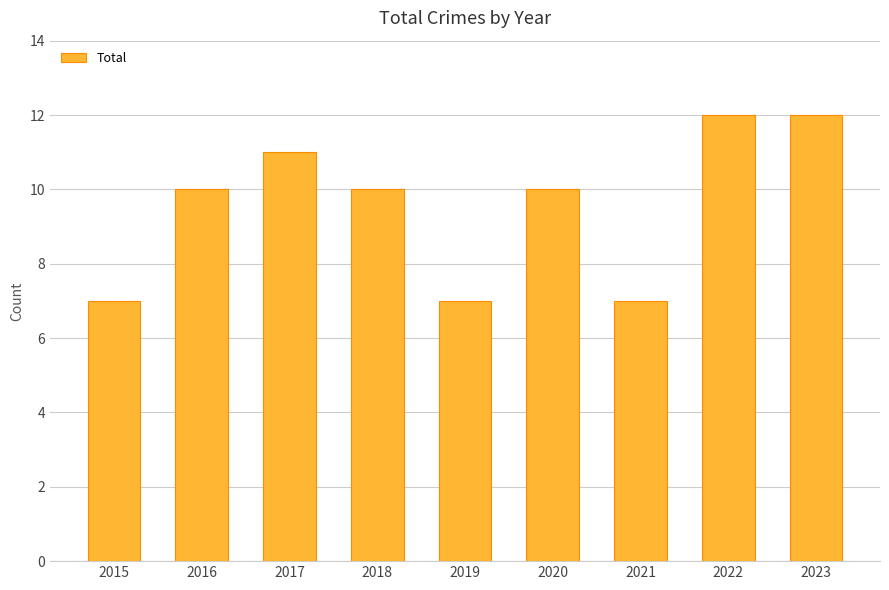

What is the maximum value shown in the chart?

12